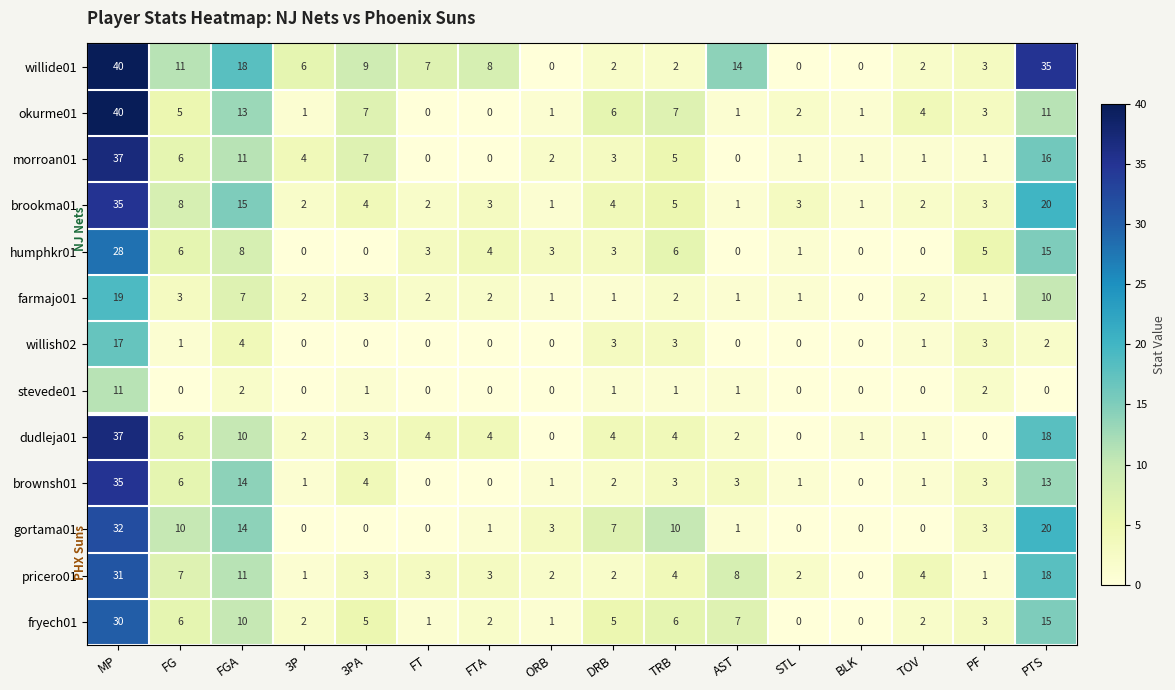

Where does the brookma01 series first go above 3?

MP